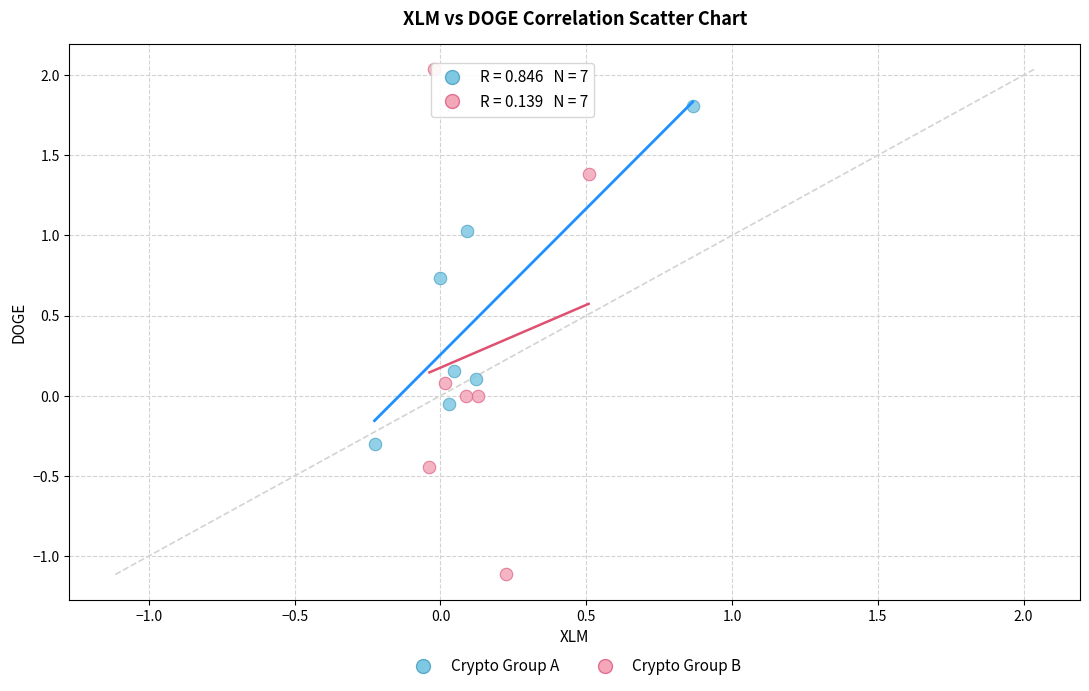

What are all the series names shown in the legend?

Crypto Group A, Crypto Group B